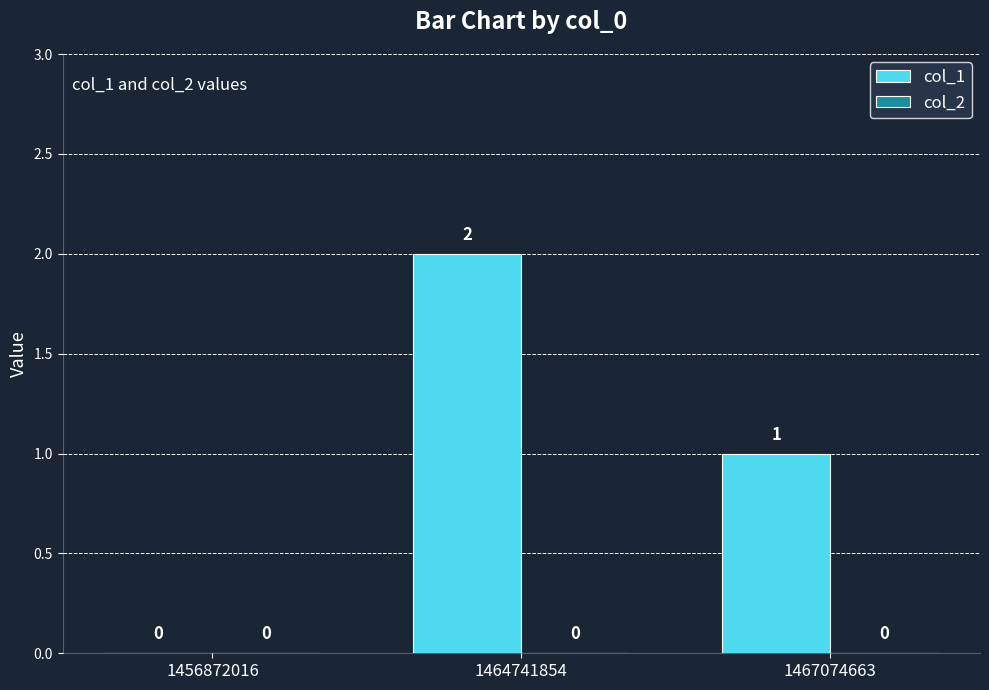

Where does the data first go above 1?

1464741854